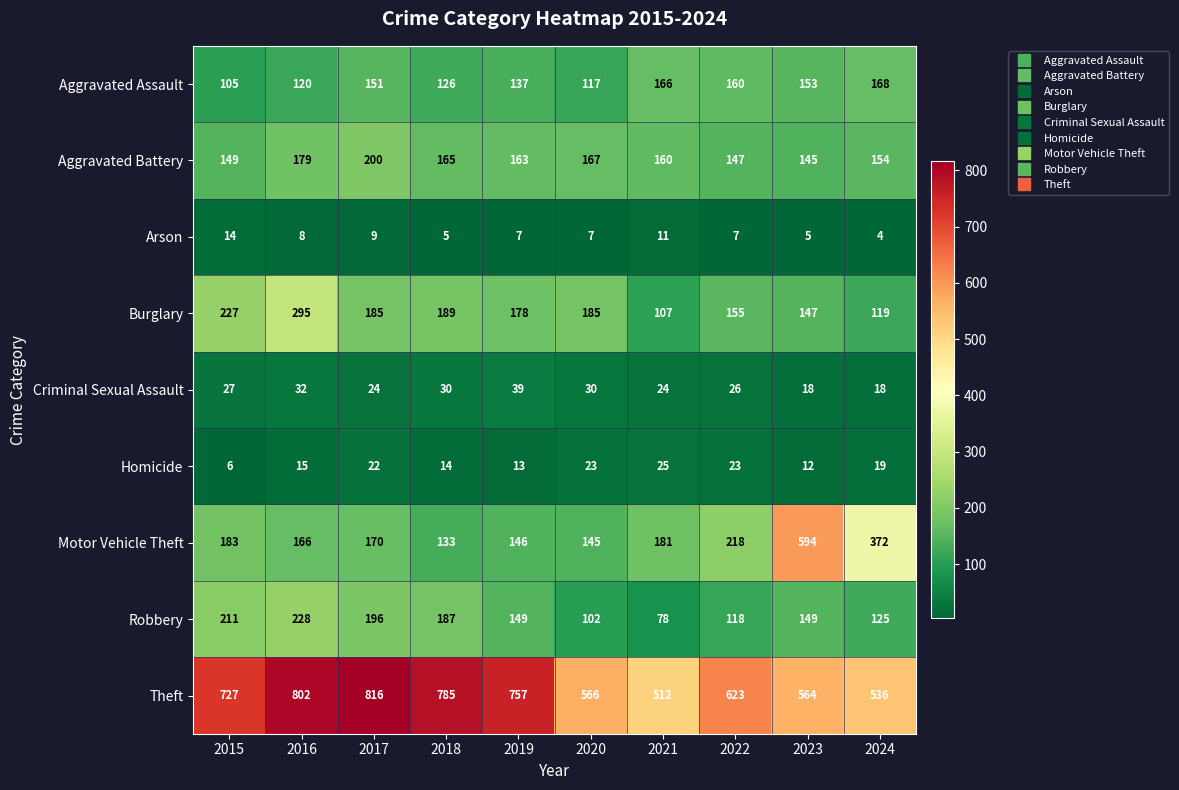

Which series has the largest total across all categories?

Theft